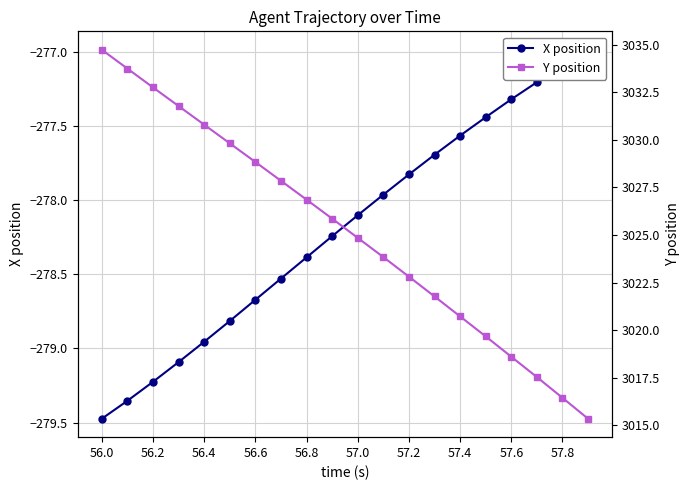

What is the difference between the second highest and minimum values in the X position series?

2.4